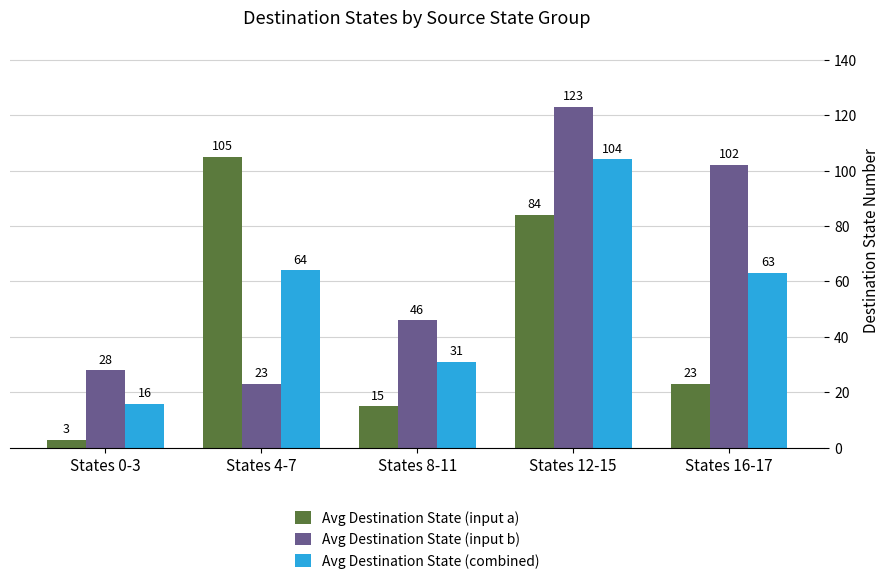

What is the difference between the second highest and minimum values in the Avg Destination State (combined) series?

48